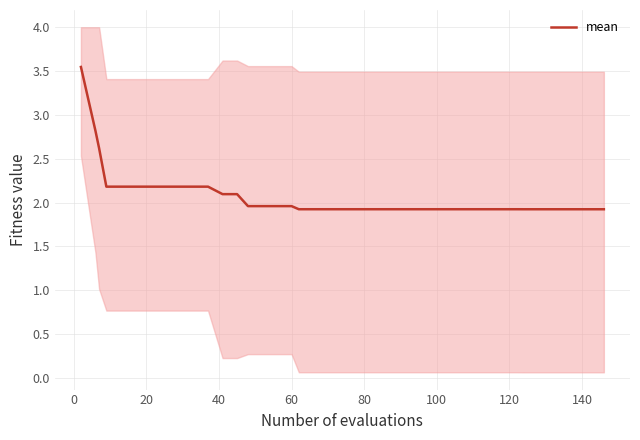

Reading left to right, extract all data points from this chart.

3.5	2.8	2.6	2.2	2.2	2.2	2.2	2.2	2.2	2.2	2.2	2.1	2.1	2.0	2.0	2.0	2.0	1.9	1.9	1.9	1.9	1.9	1.9	1.9	1.9	1.9	1.9	1.9	1.9	1.9	1.9	1.9	1.9	1.9	1.9	1.9	1.9	1.9	1.9	1.9